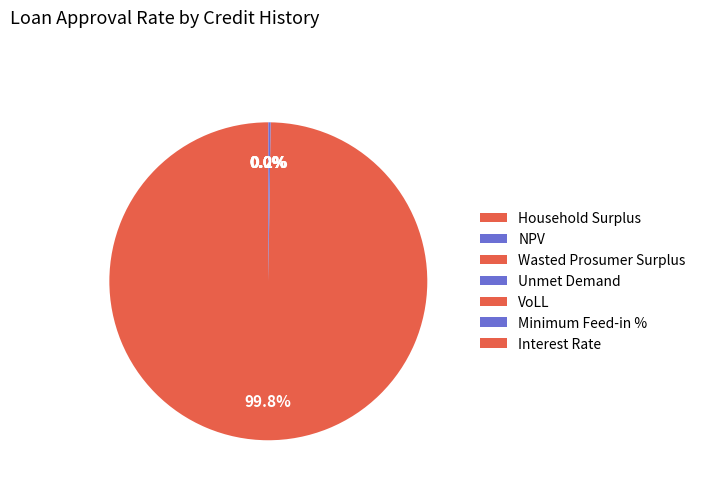

Is it true that Wasted Prosumer Surplus is 0% of the pie?

True